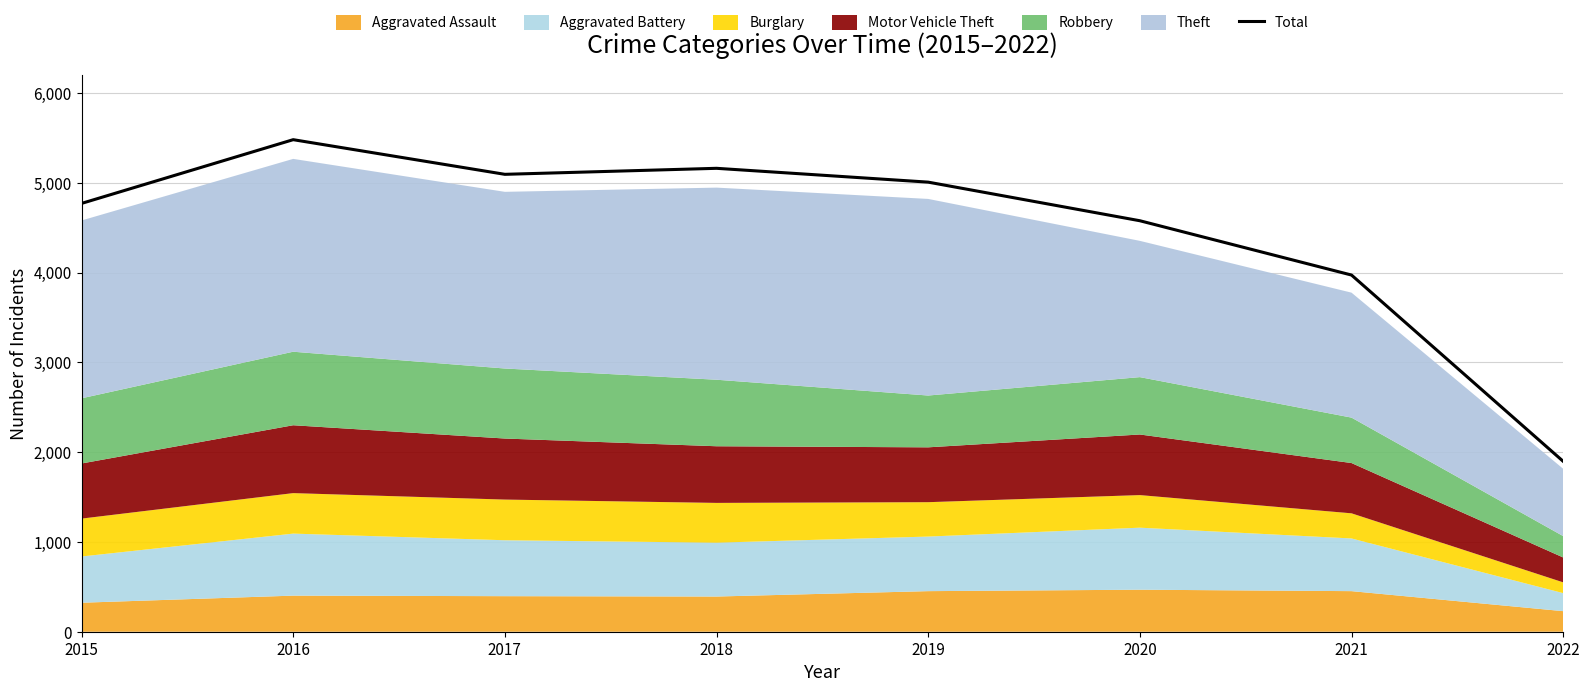

Reading left to right, transcribe all the data shown in this chart.

4771	5481	5095	5162	5008	4578	3973	1898